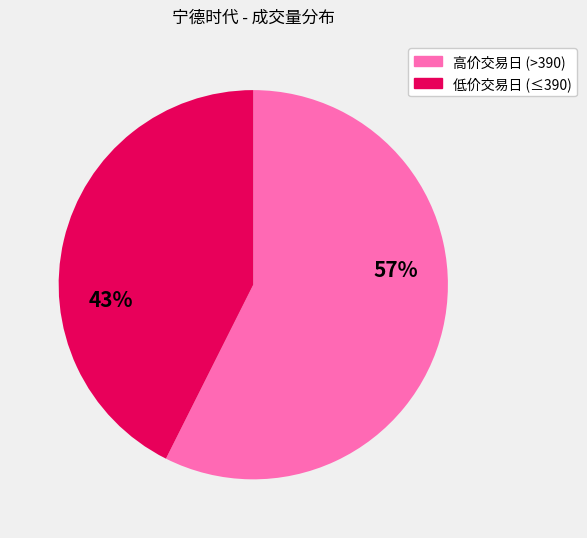

To the nearest percent, what is the average slice percentage?

50%